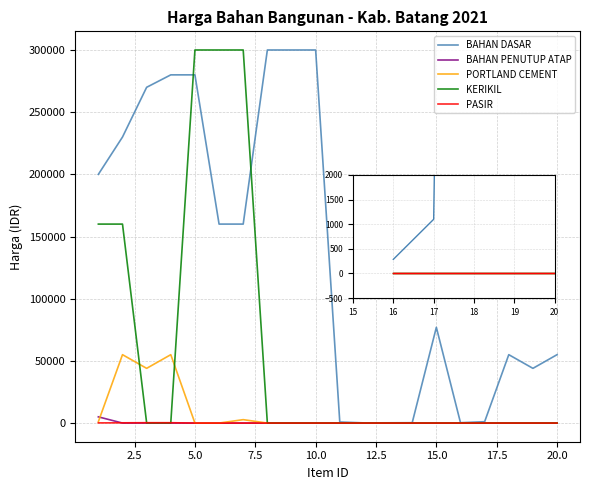

What is the highest value of the BAHAN DASAR series?

300000.0